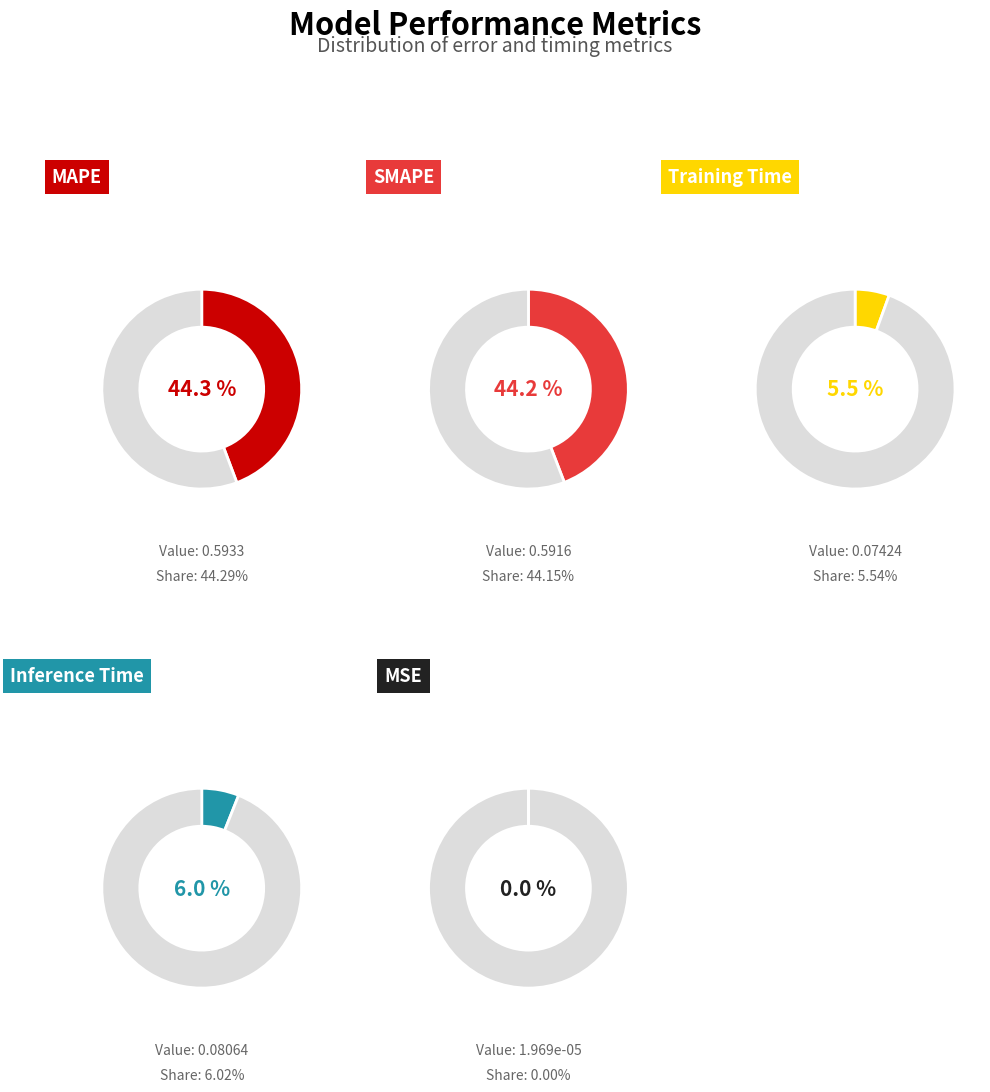

To the nearest percent, what portion does MAPE represent?

44%